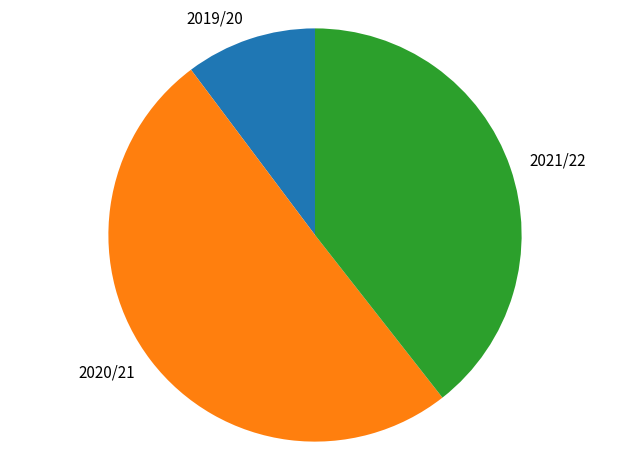

Which slice is the largest?

2020/21